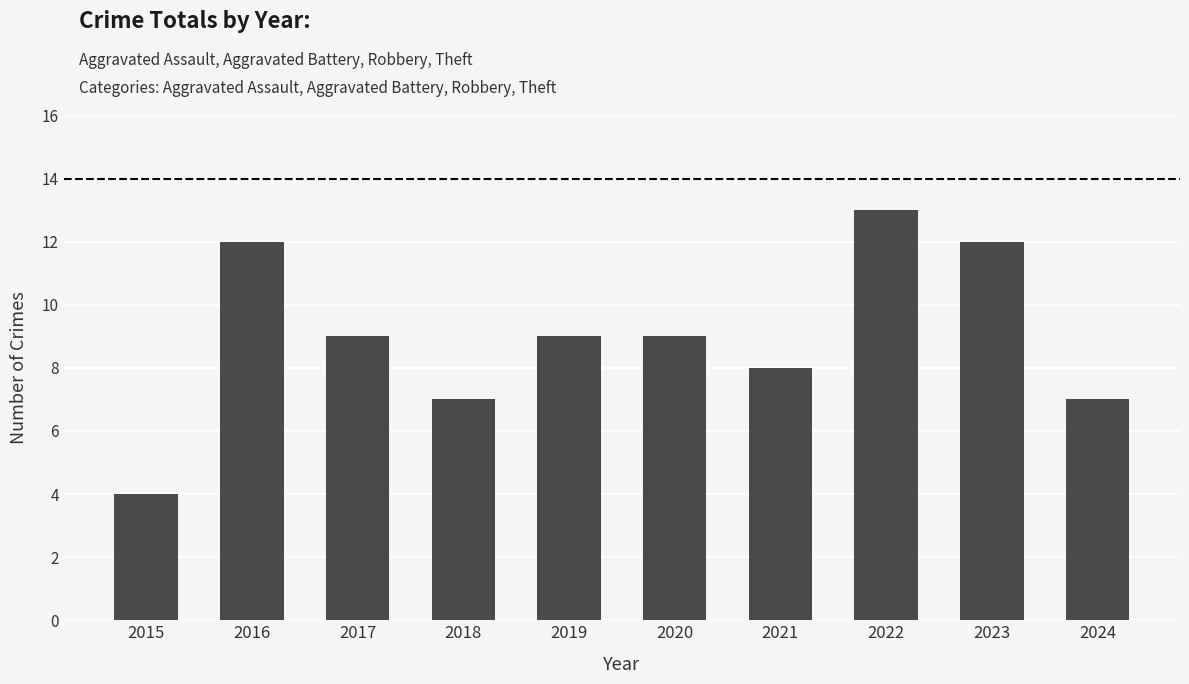

Is it true that the value at 2020 is 9?

True